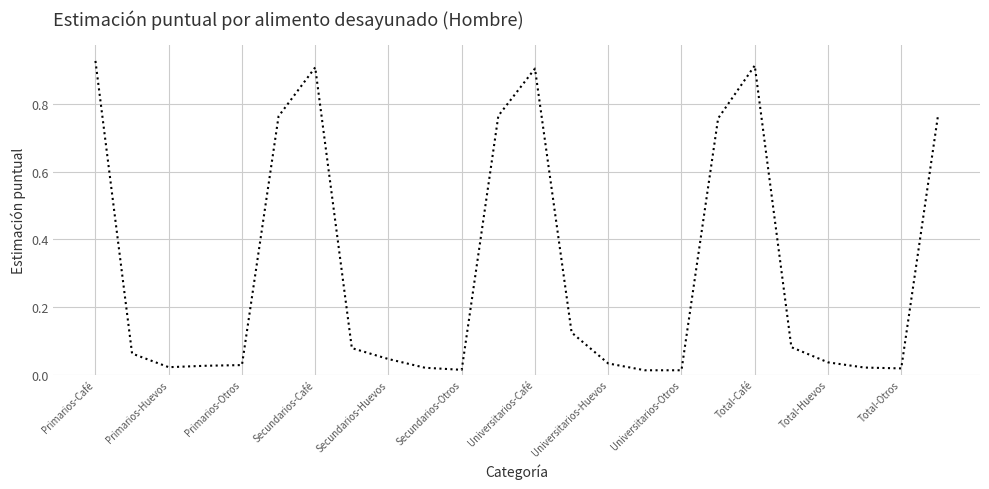

Is this an area chart (filled region under the line)?

No